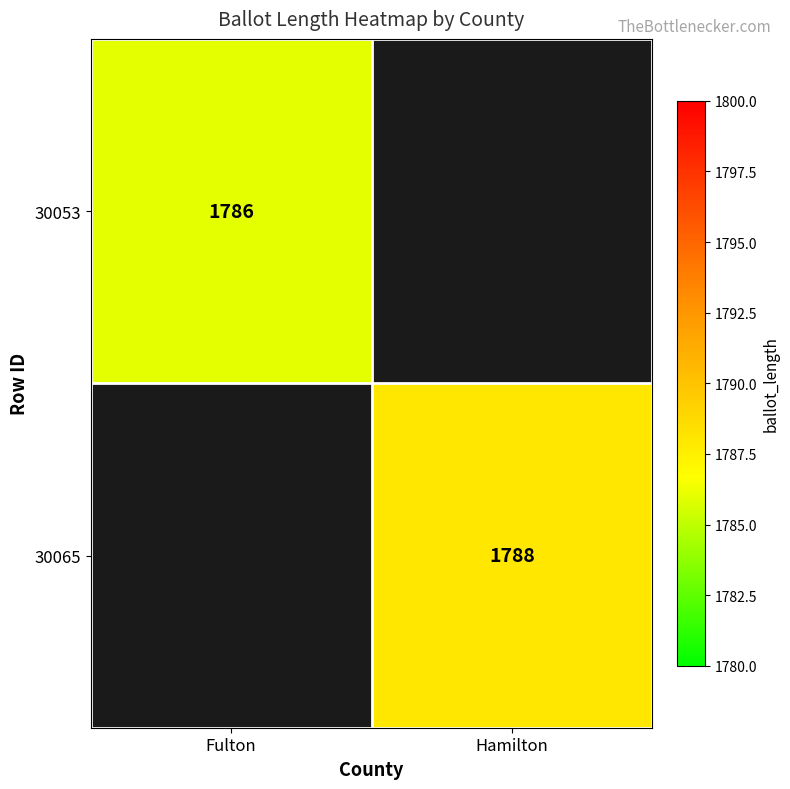

The value of 30053 at Fulton is 1008. True or false?

False